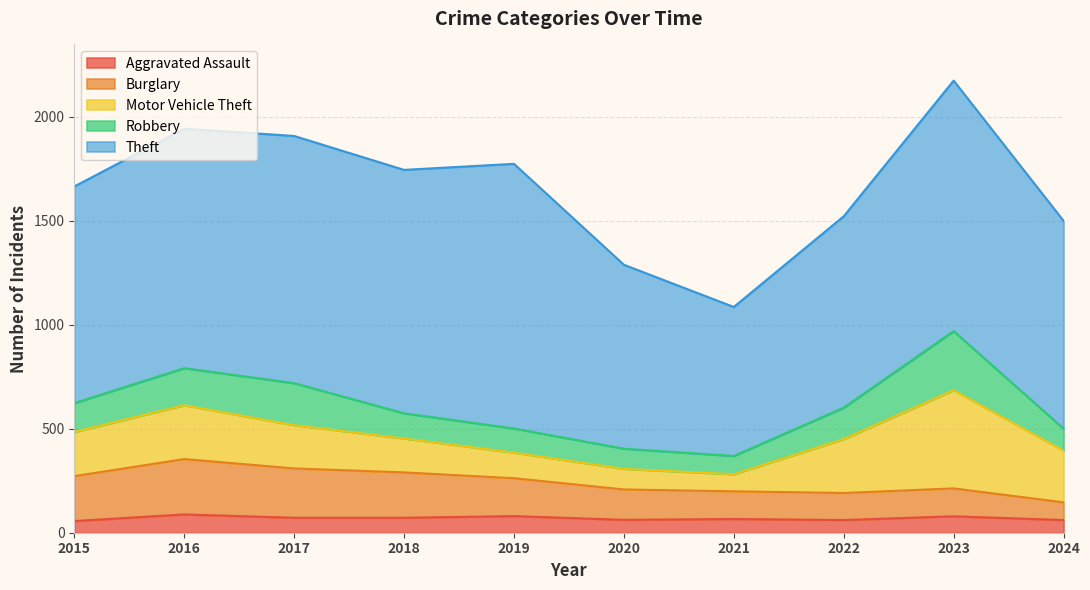

True or false: Theft and Robbery intersect in this chart.

False